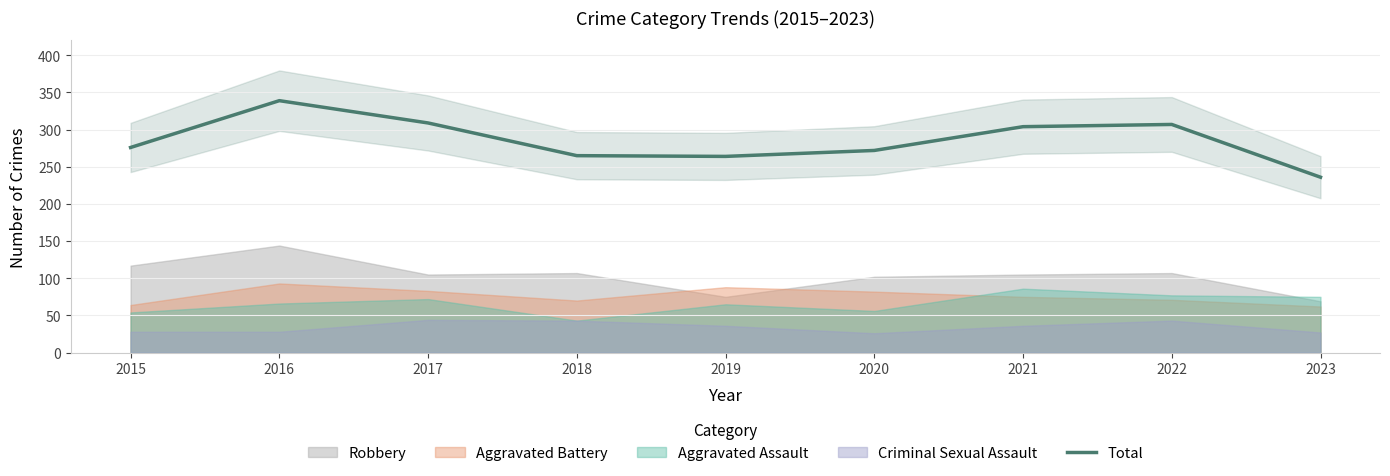

What is the sum of all values?

2572